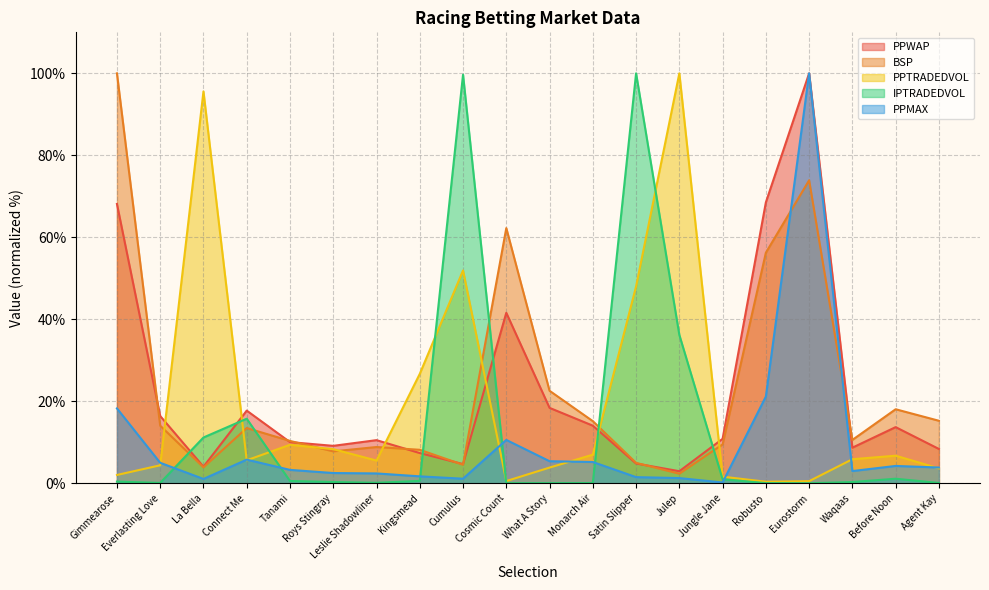

True or false: PPMAX has a value of 1.8 at Waqaas.

False